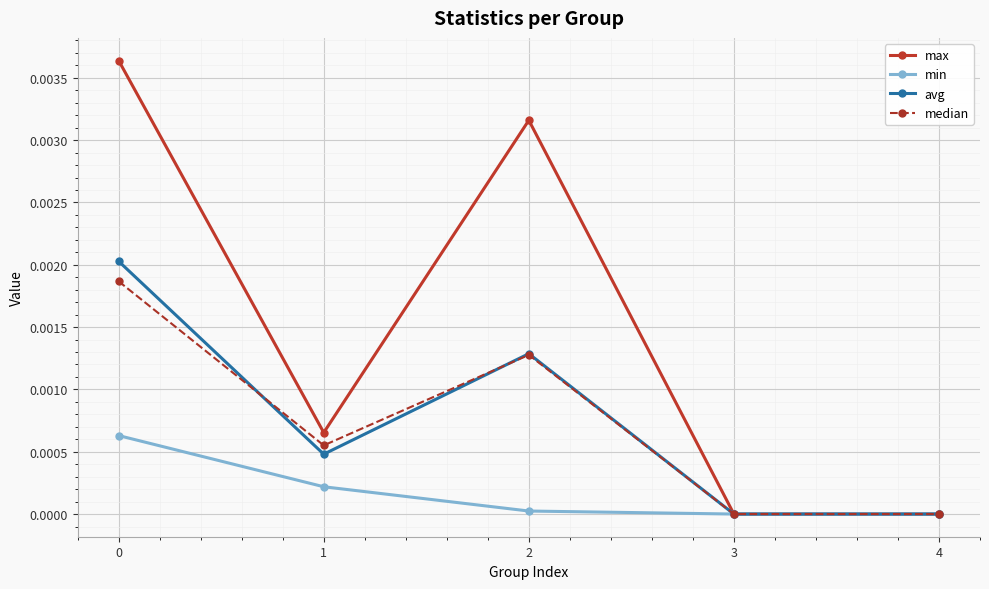

Is it true that min equals 0.0 at 1?

True